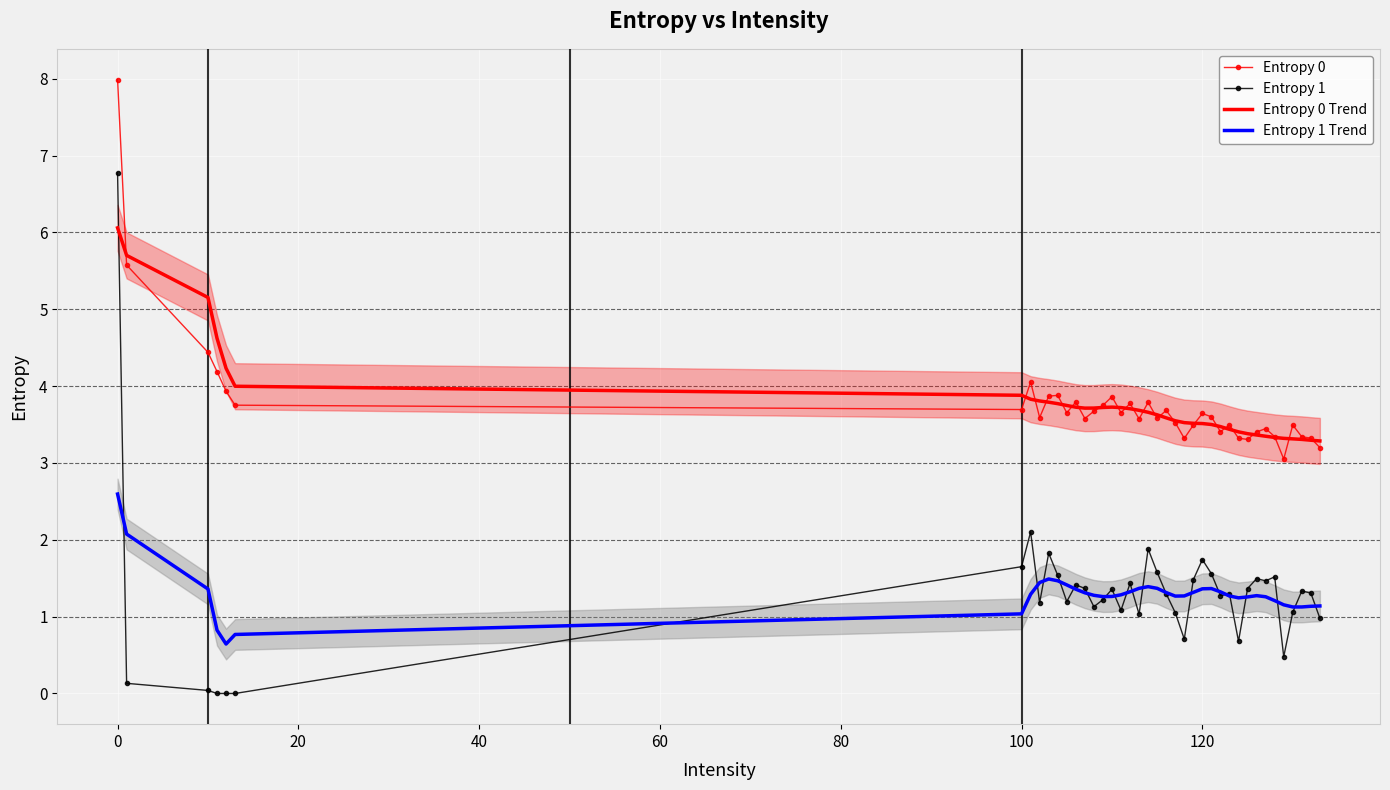

How many lines are shown in the chart?

4